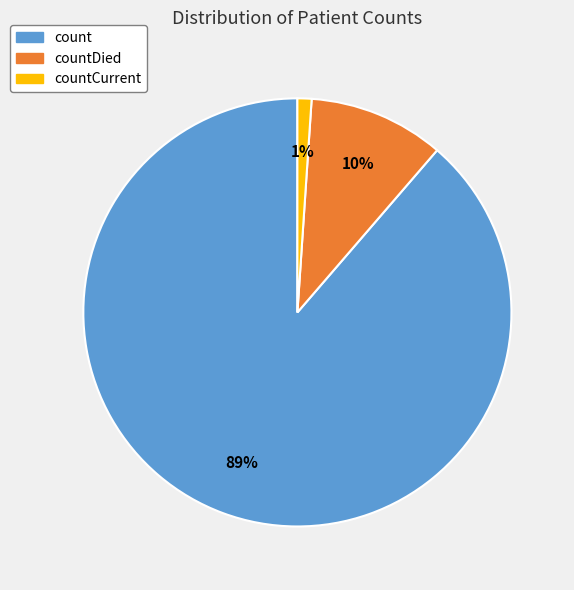

Do countCurrent and count together represent more than half of the pie?

Yes